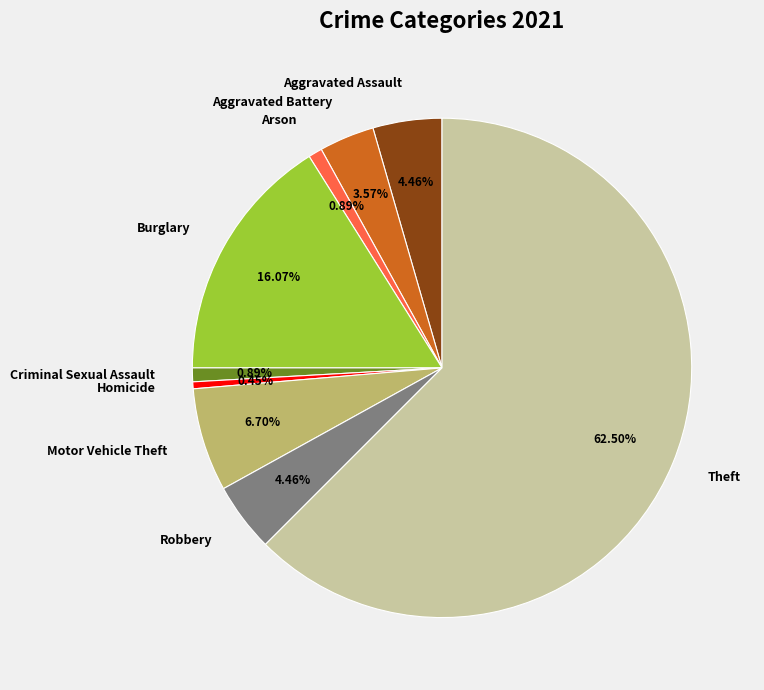

To the nearest percent, what is the combined percentage of Homicide and Robbery?

5%